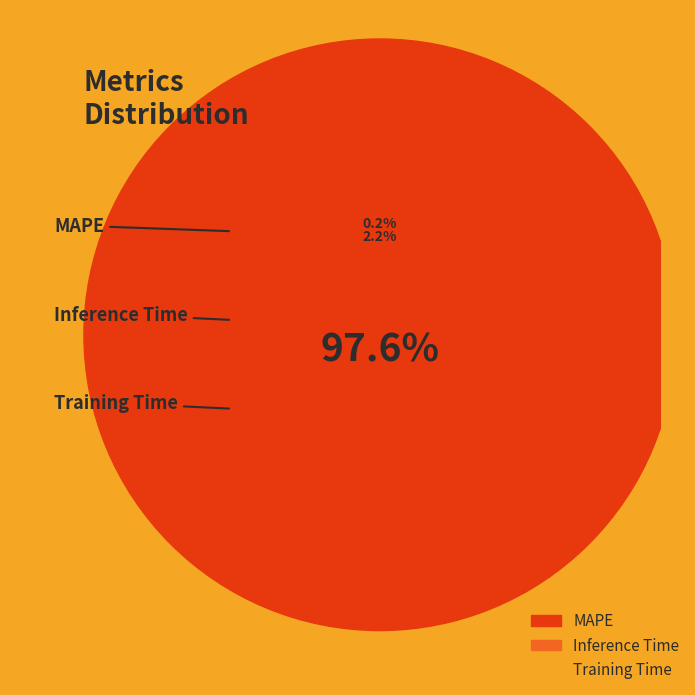

To the nearest percent, what is the average slice percentage?

33%